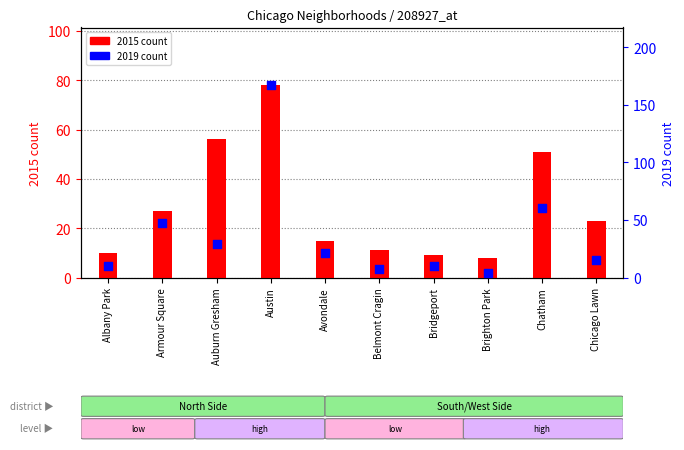

What are all the series names shown in the legend?

2015 count, 2019 count